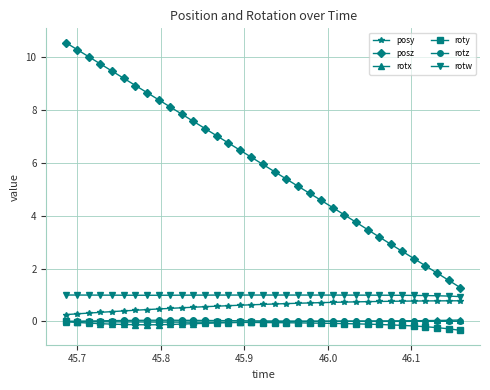

How many lines are shown in the chart?

6